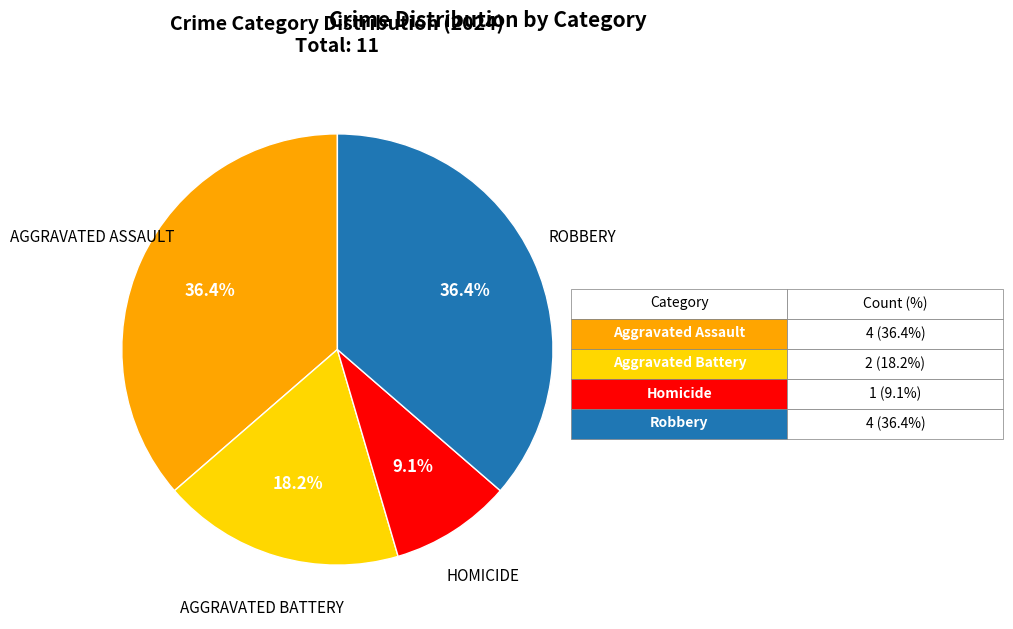

Does any single category account for the majority?

No